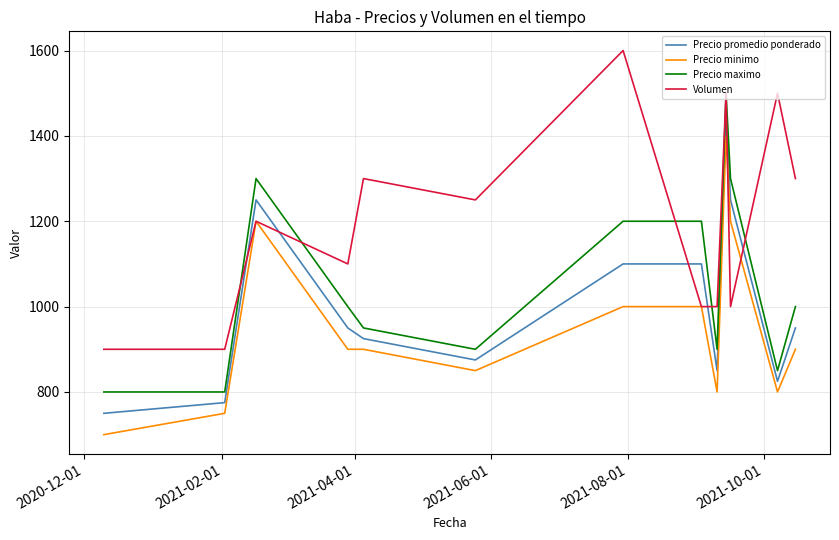

True or false: Precio promedio ponderado and Precio maximo intersect in this chart.

False